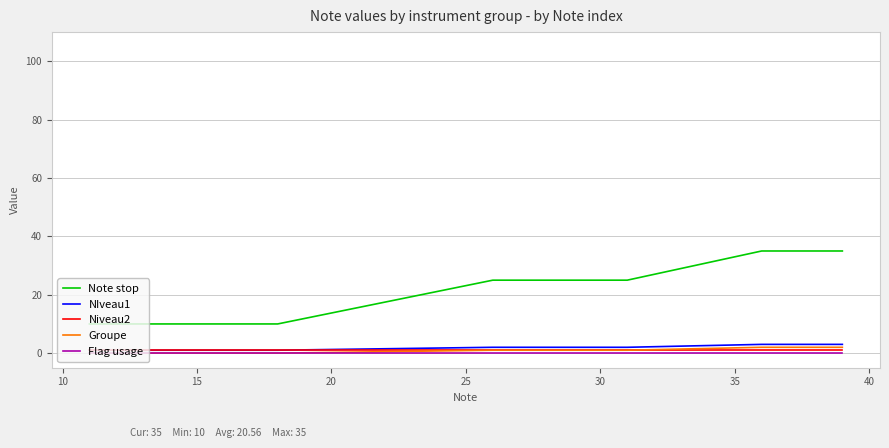

Which series has the largest range (max minus min)?

Note stop